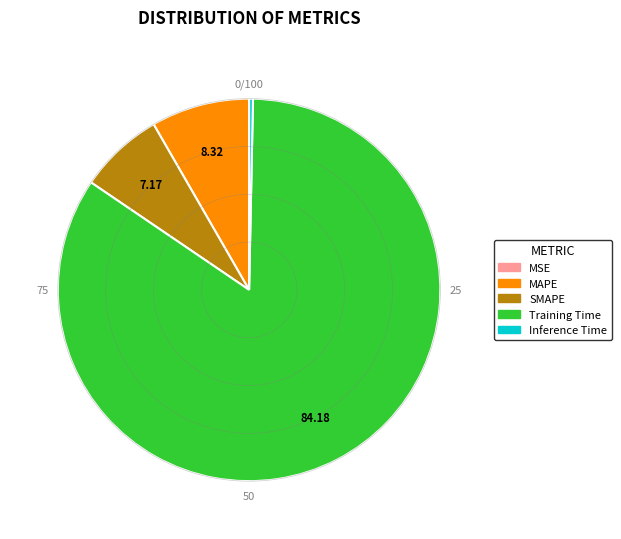

Does Training Time account for over 50% of the chart?

Yes